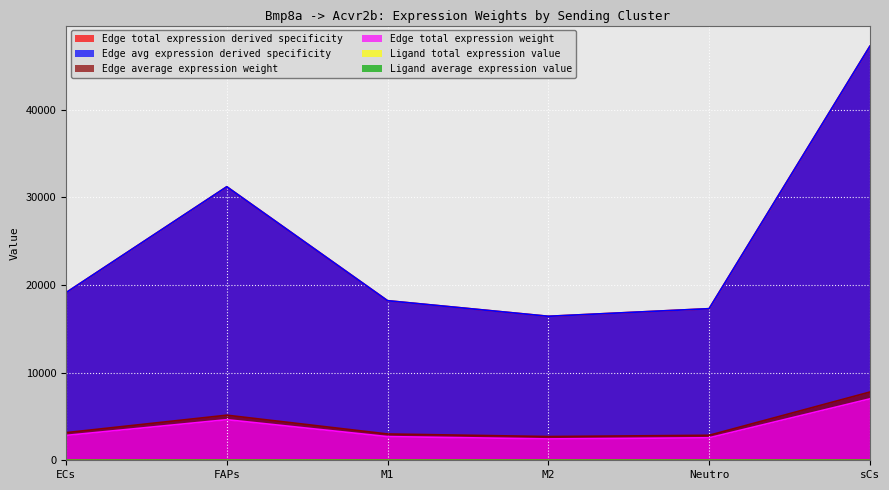

Does the chart display data point markers on the line(s)?

No